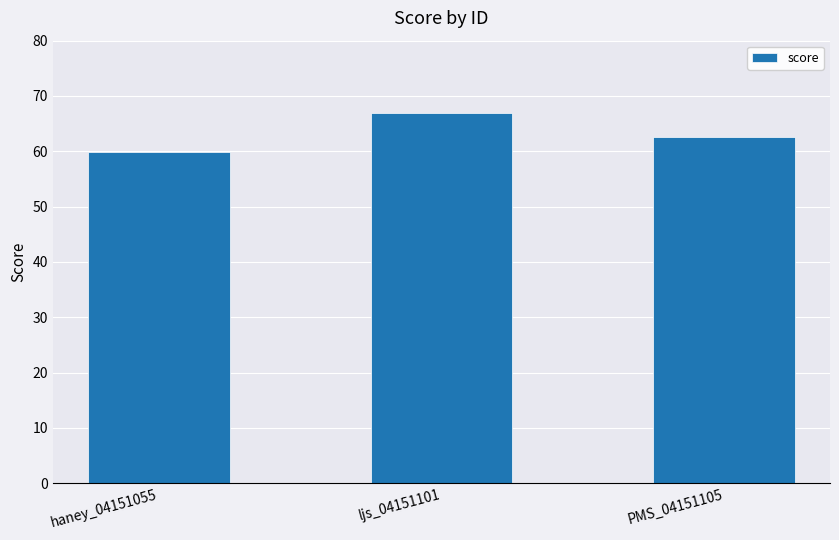

What is the difference between the values at PMS_04151105 and haney_04151055?

2.7